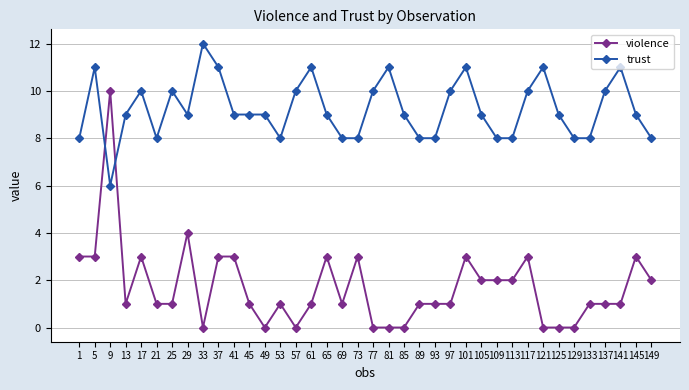

Rank the series by their average value, from highest to lowest.

trust, violence